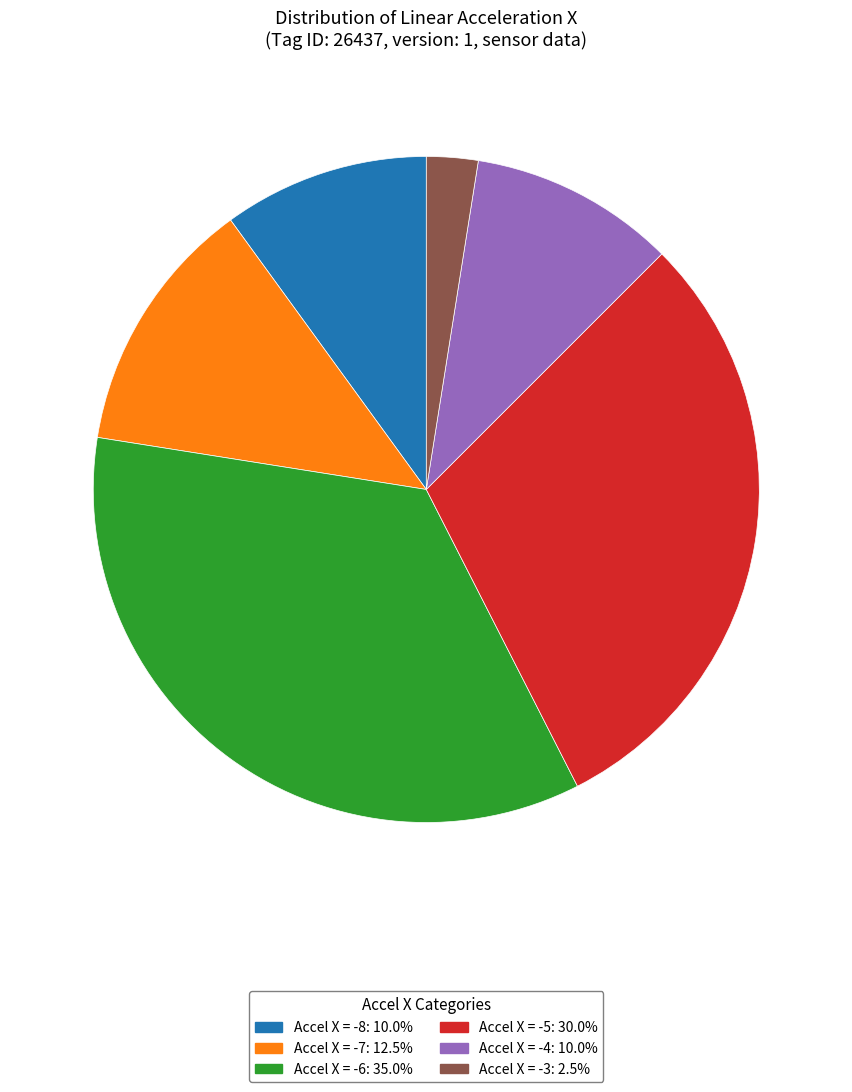

Is there any slice that represents more than half of the pie?

No